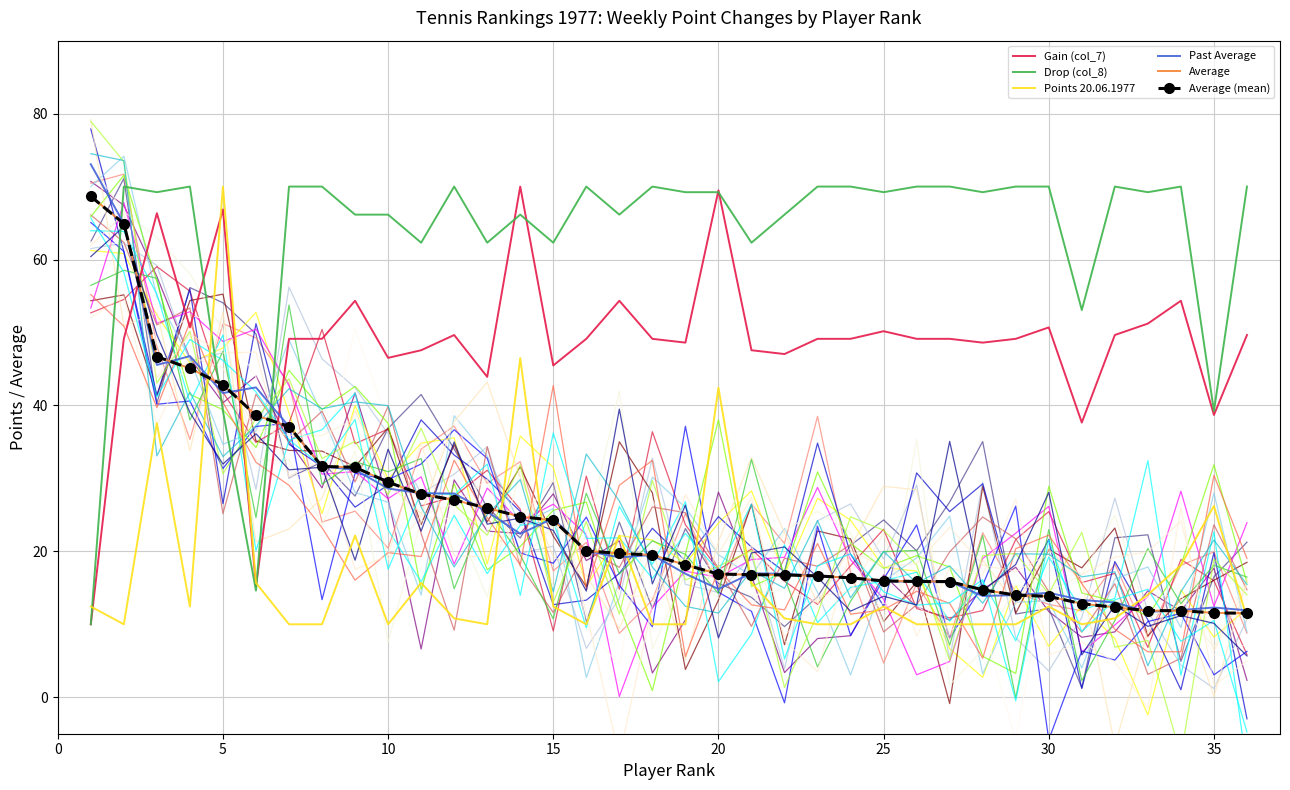

How many data points does each series have?

36